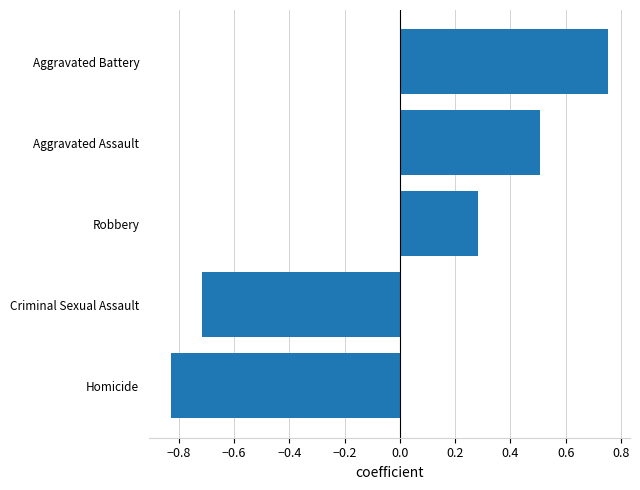

Which category has the highest value across all series?

Aggravated Battery